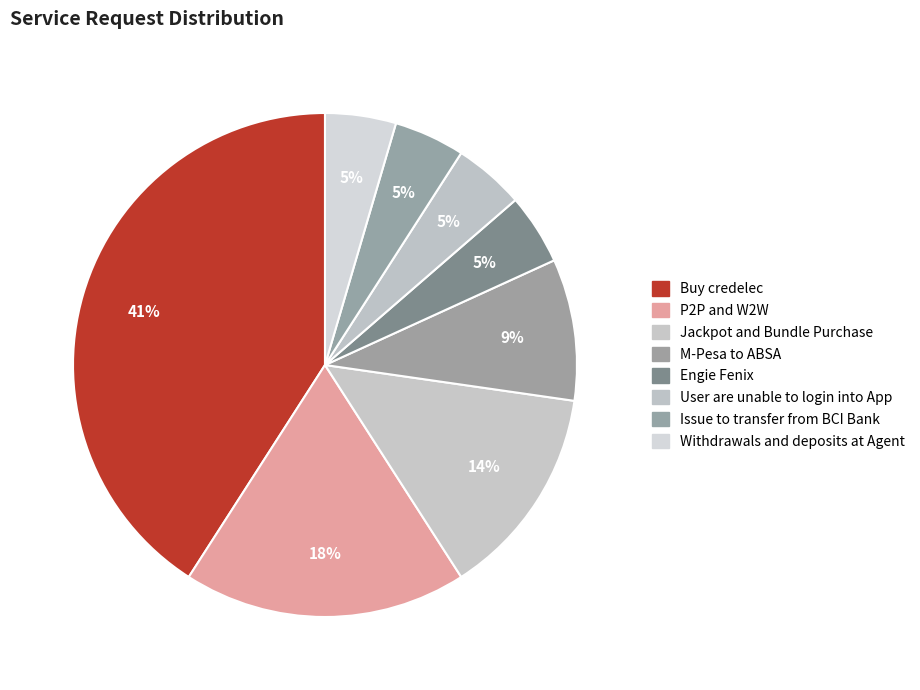

Count the number of slices in the pie.

8